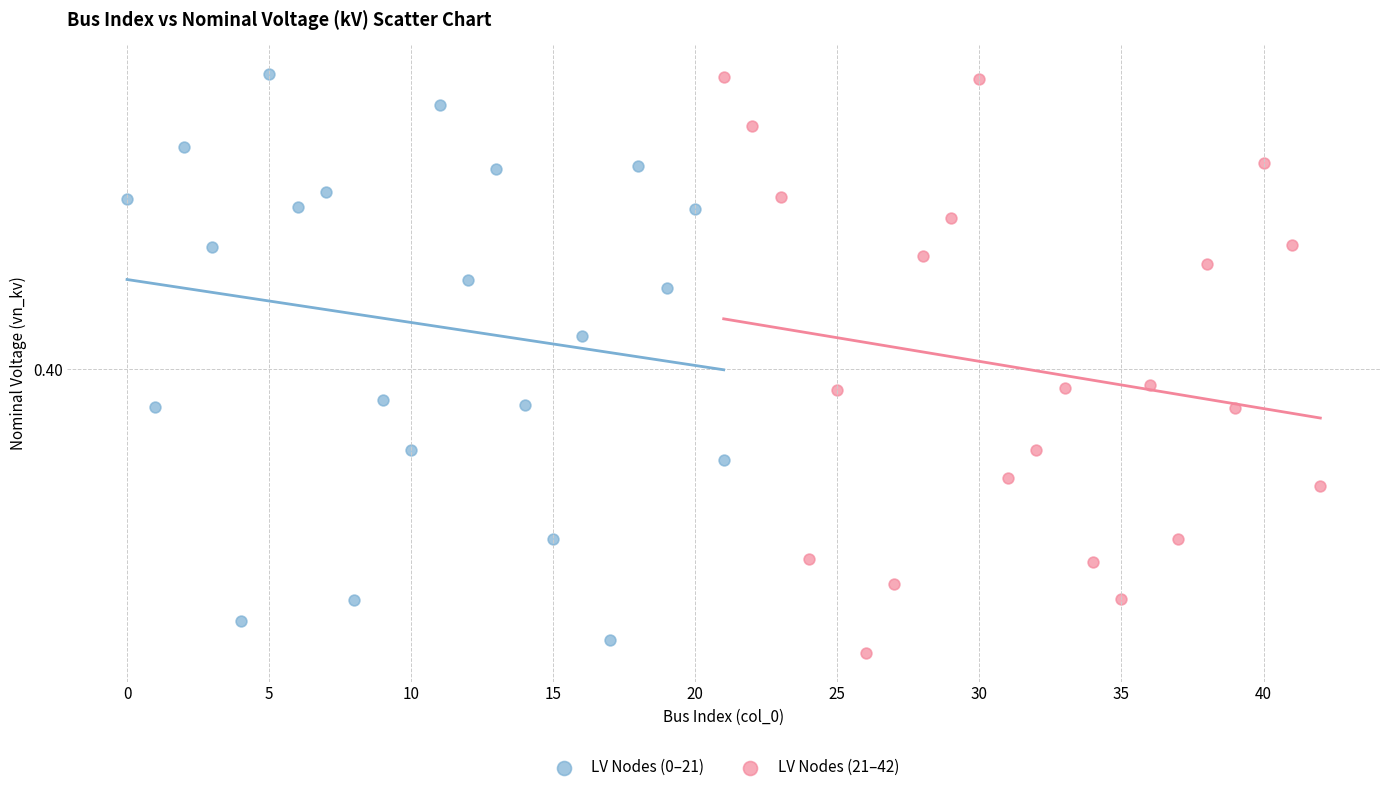

What are all the series names shown in the legend?

LV Nodes (0–21), LV Nodes (21–42)